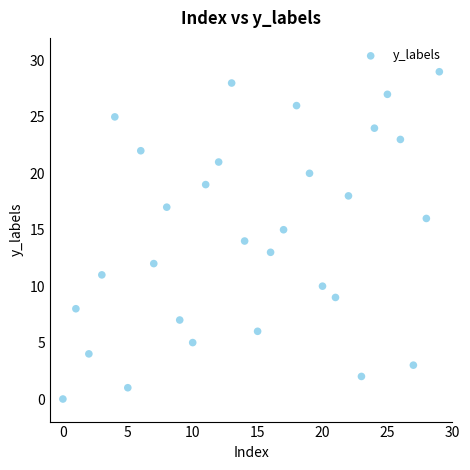

What is the range of Y values (max minus min)?

29